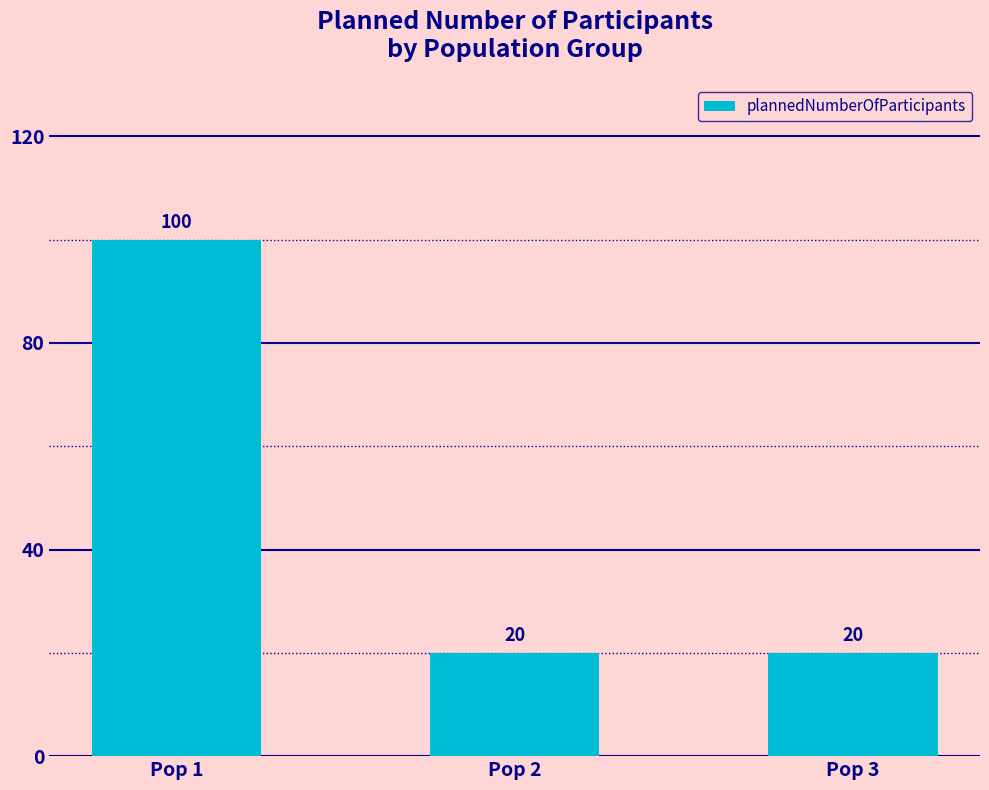

Reading right to left, list all the values displayed in this chart.

Pop 3=20	Pop 2=20	Pop 1=100